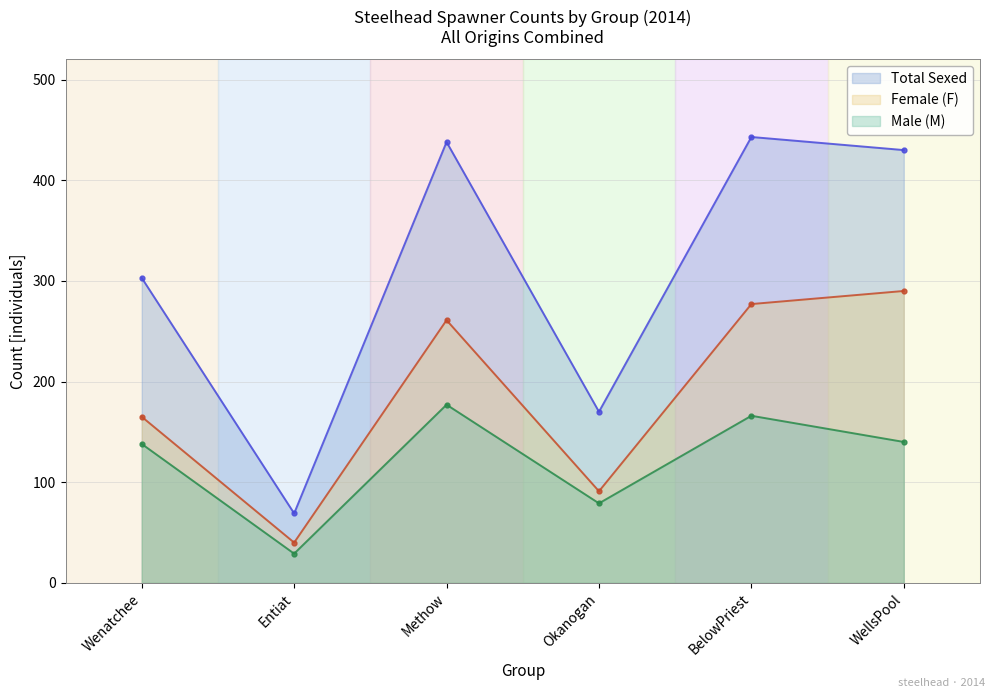

Which series has the largest range (max minus min)?

Total Sexed